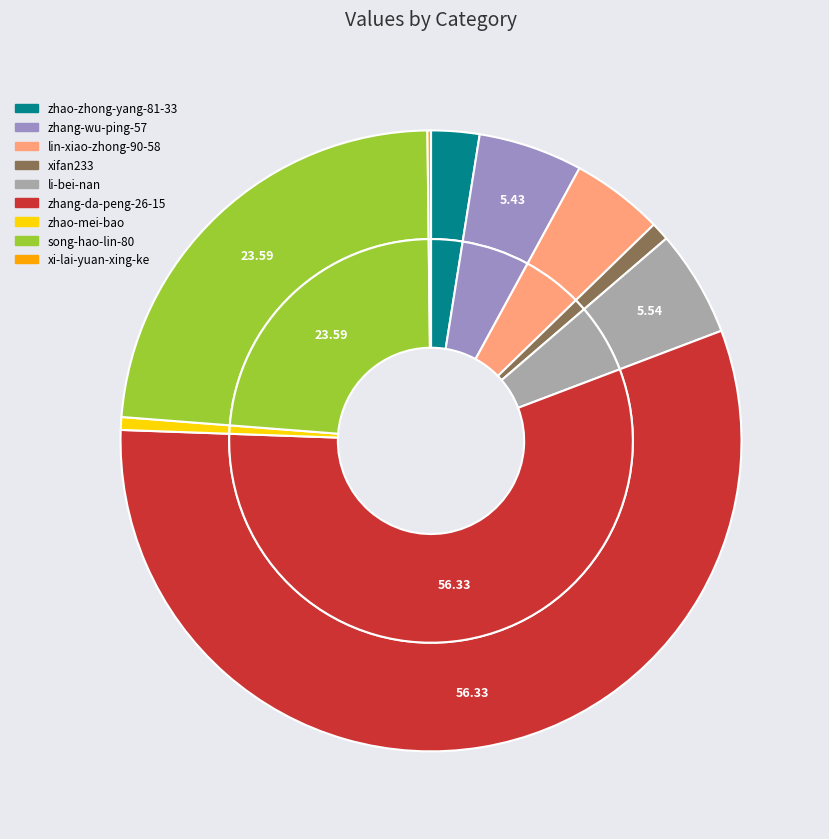

Which category has the smallest portion of the pie?

xi-lai-yuan-xing-ke